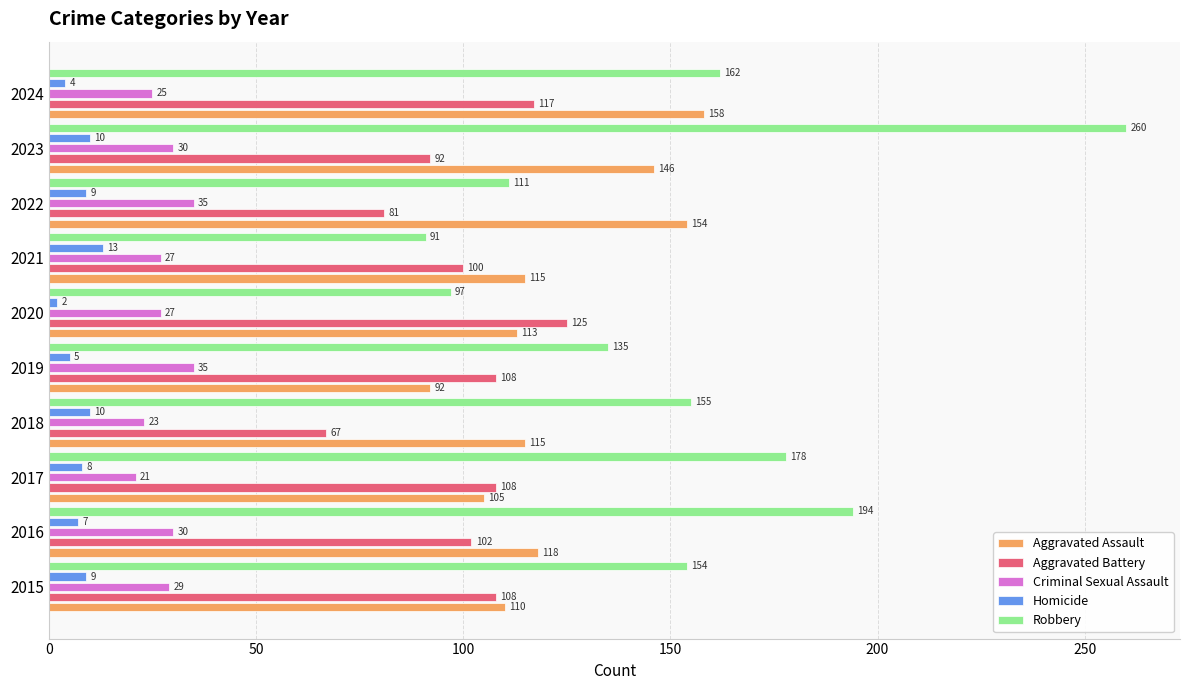

Read the Homicide value at 2021, to the nearest 10.

10